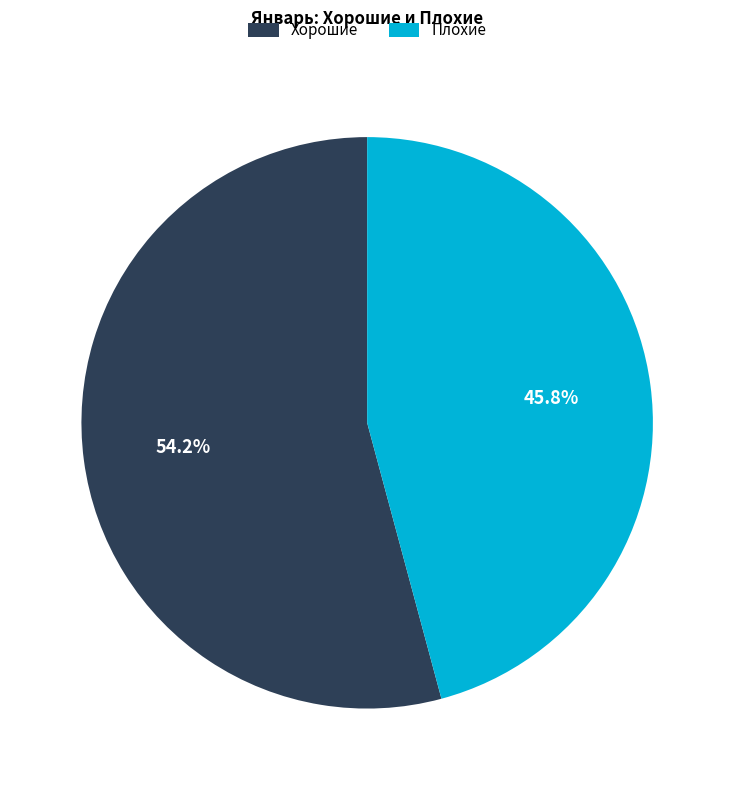

To the nearest percent, what is the difference between the largest and smallest slice percentages?

8%